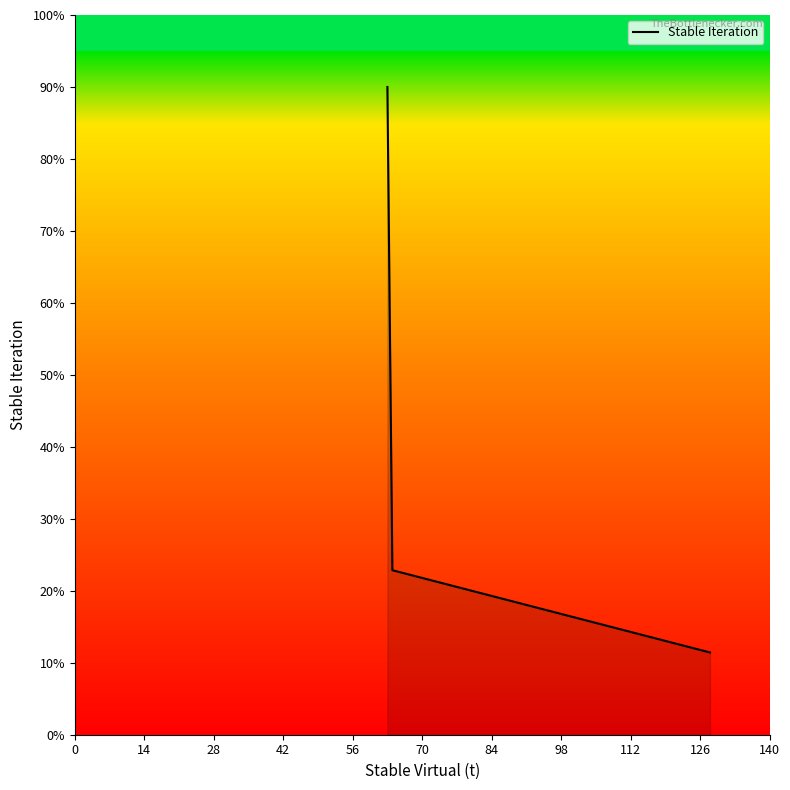

What is the sum of all values?

124.3